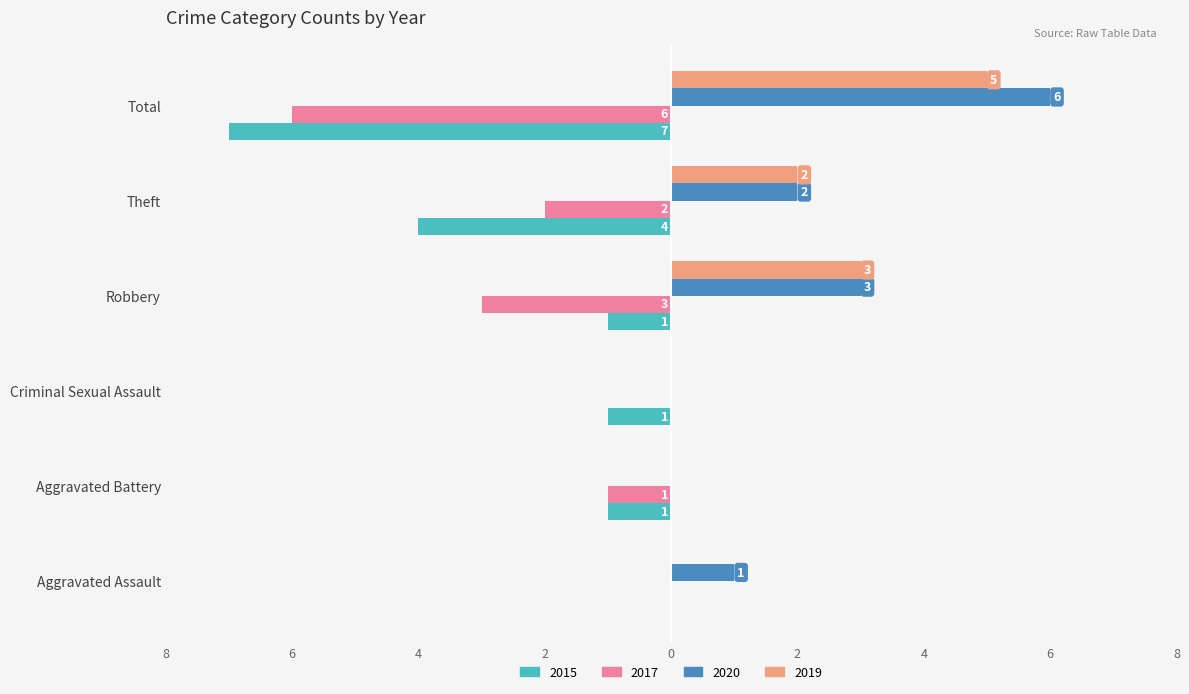

What are all the series names shown in the legend?

2015, 2017, 2020, 2019